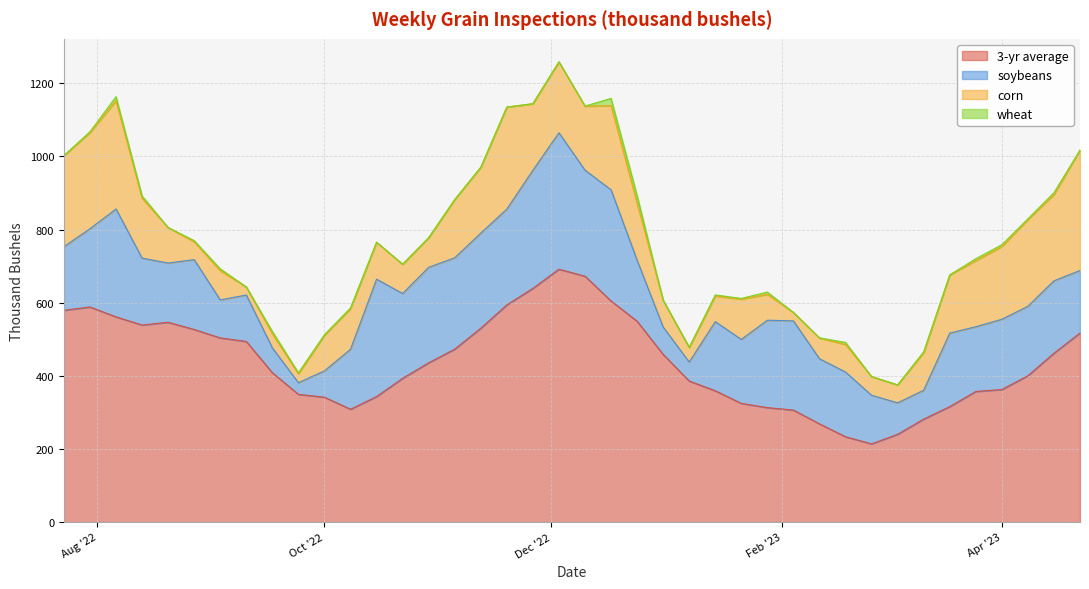

Is it true that 3-yr average equals 324.7 at 2023-01-21?

True